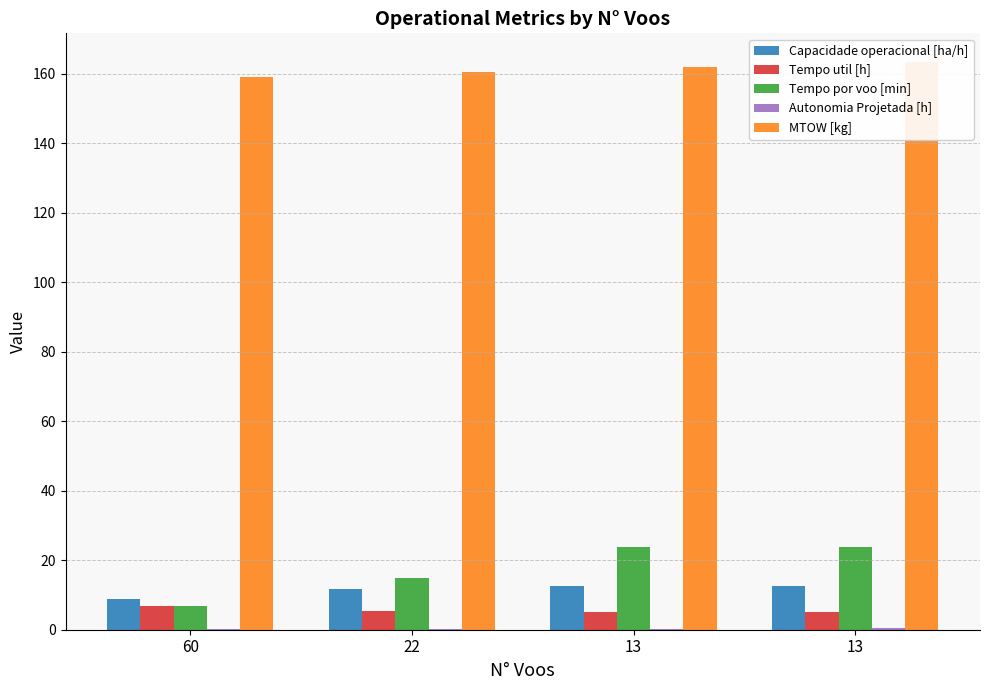

Reading right to left, what are all the values shown in this chart?

Capacidade operacional [ha/h]: 13=12.6	13=12.6	22=11.8	60=8.9
Tempo util [h]: 13=5.2	13=5.2	22=5.5	60=7.0
Tempo por voo [min]: 13=23.9	13=23.8	22=14.9	60=7.0
Autonomia Projetada [h]: 13=0.4	13=0.3	22=0.2	60=0.1
MTOW [kg]: 13=163.4	13=162.0	22=160.5	60=159.1